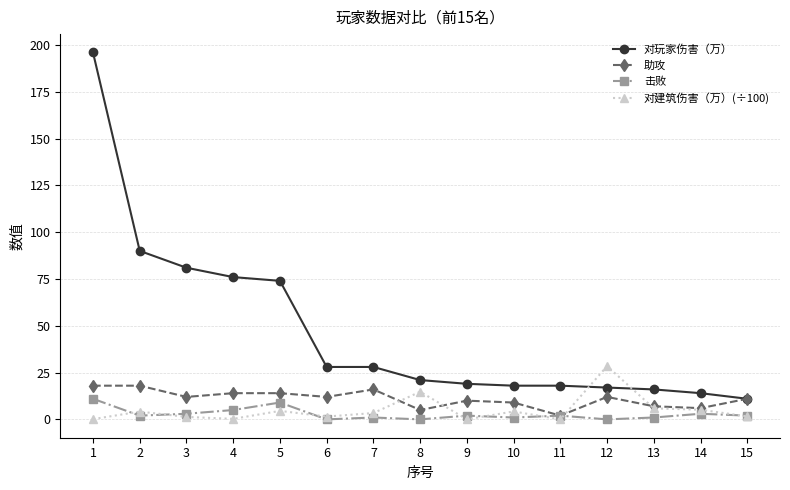

How many data points in 对玩家伤害（万） are less than 21?

7